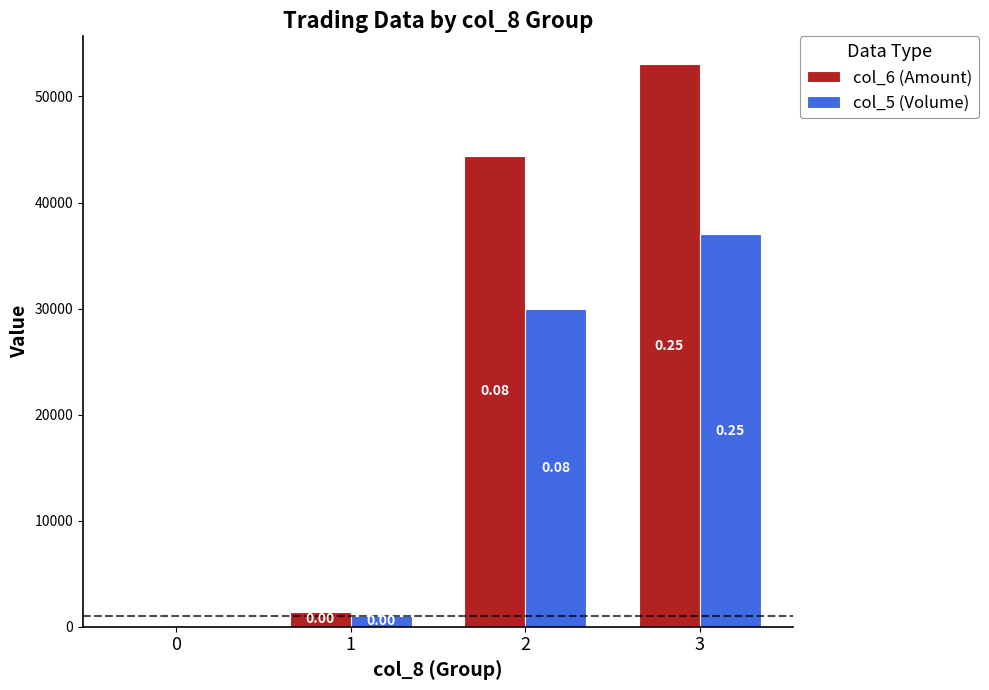

Which series has the largest range (max minus min)?

col_6 (Amount)